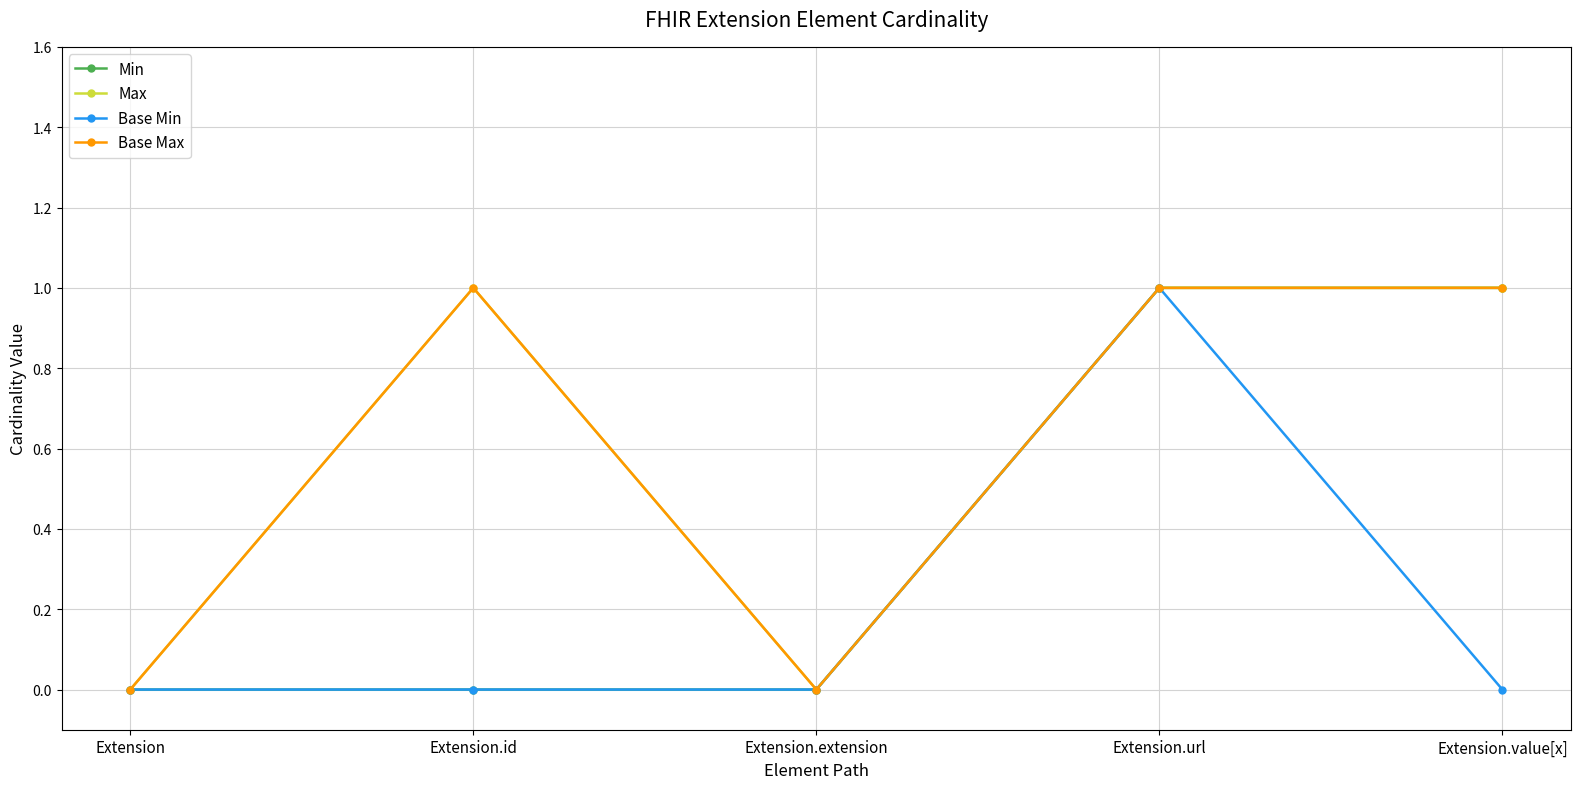

How many Max values are between 0 and 1?

5